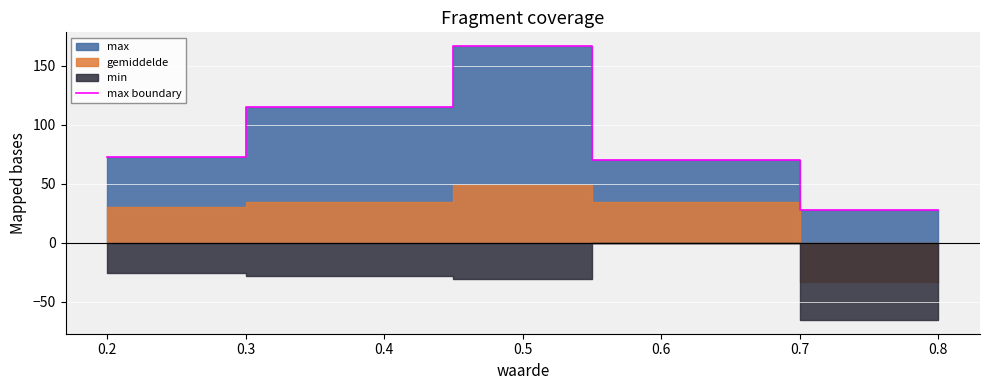

The value of max boundary at 0.2 is 19.6. True or false?

False